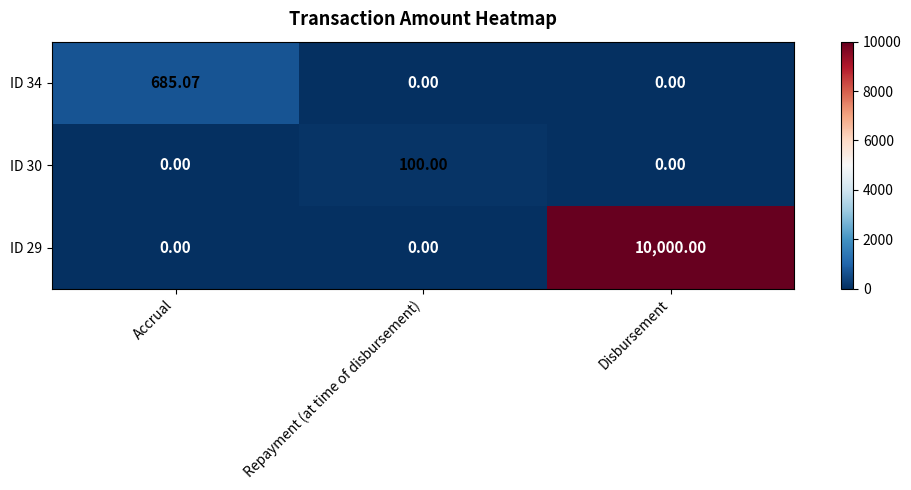

At which category does the chart reach its peak across all series?

Disbursement